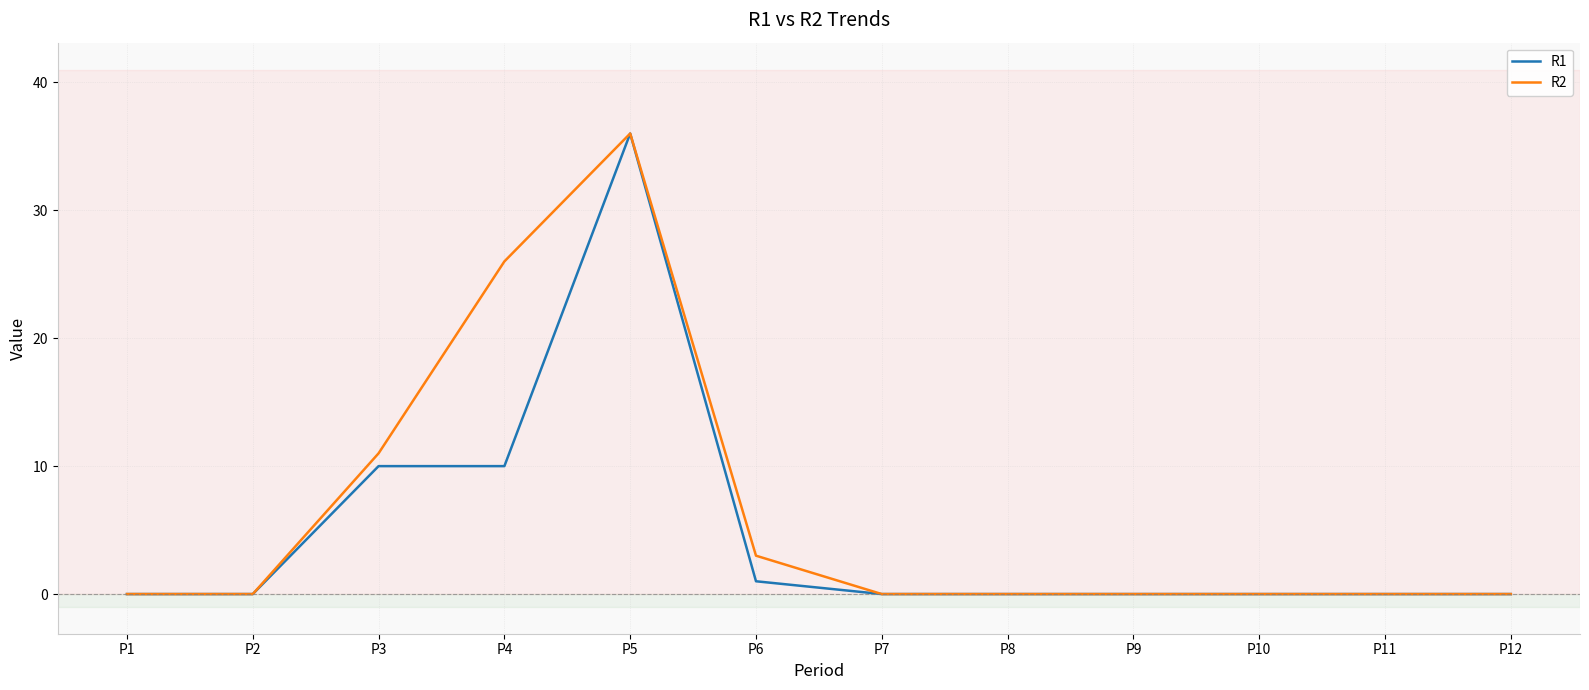

Is the value of R2 at P11 greater than the value of R1 at P5?

No